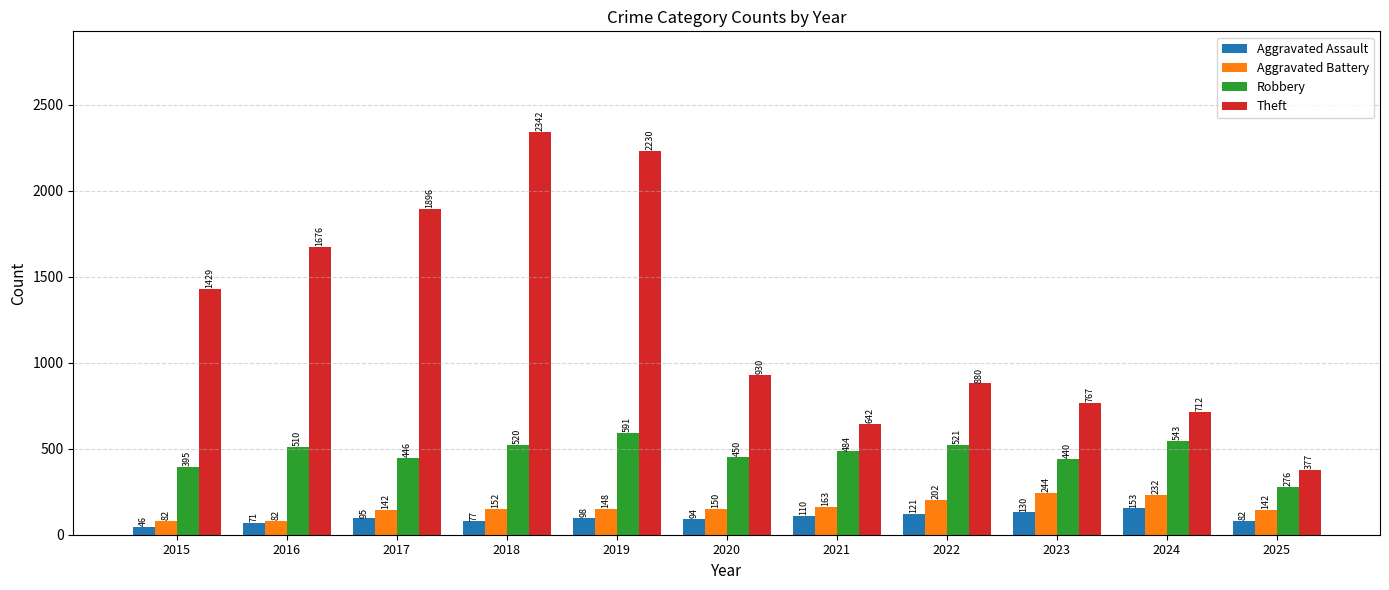

What value does the Aggravated Battery series have at 2022?

202